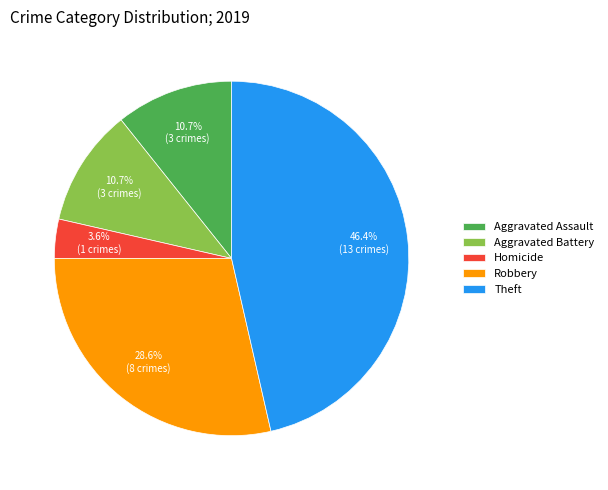

Is there any slice that represents more than half of the pie?

No